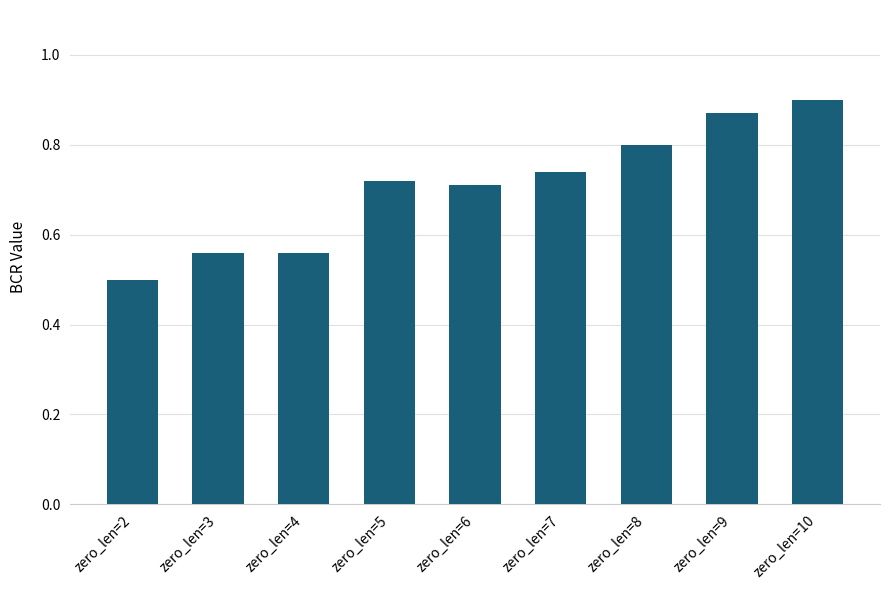

What is the difference between the maximum and minimum values?

0.4